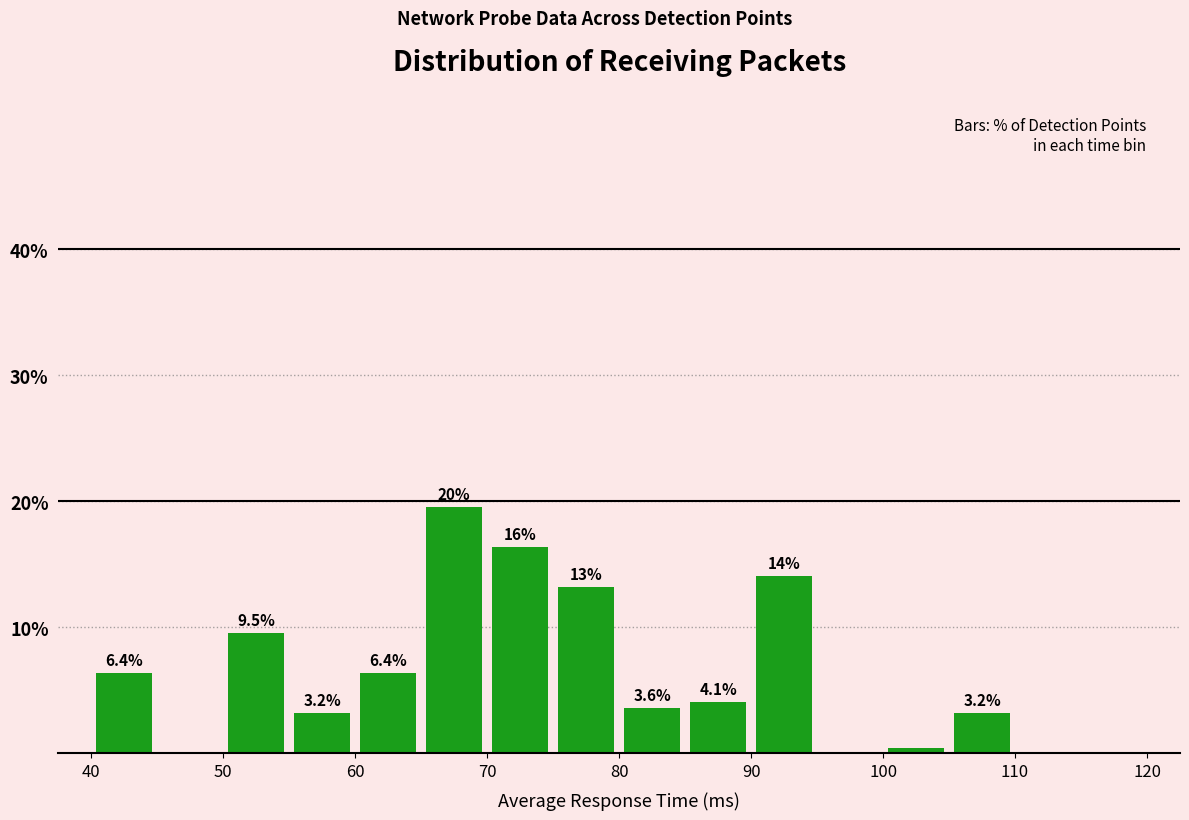

Which range on the x-axis has the tallest bar?

65 to 70